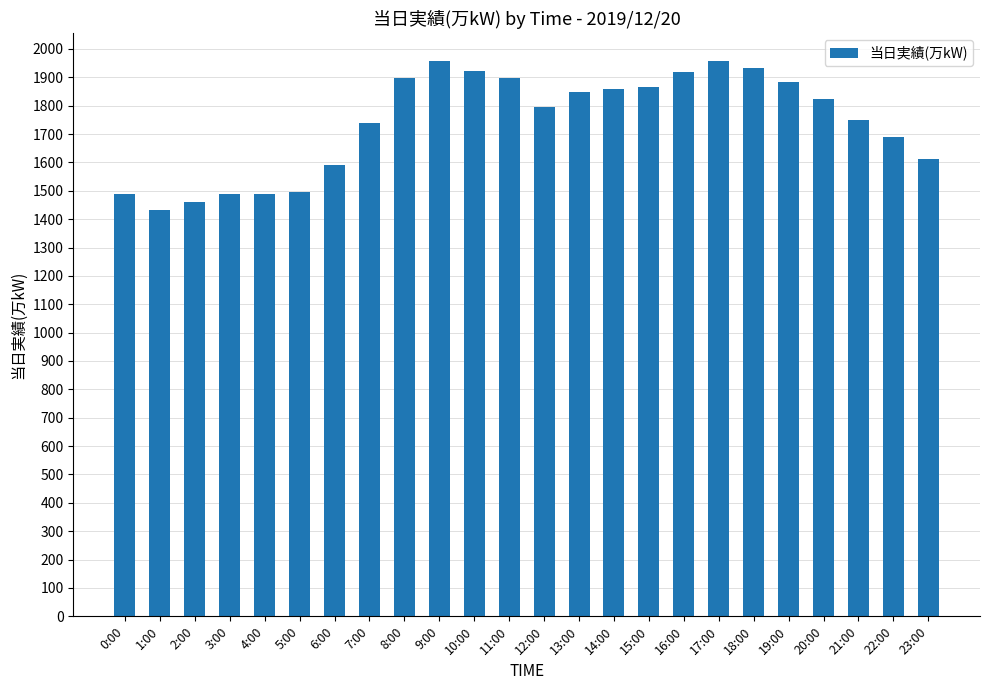

What is the difference between the maximum and minimum values?

525